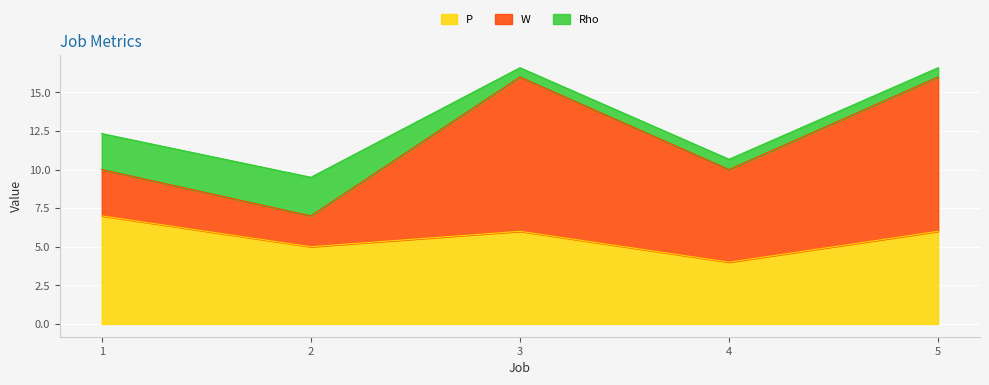

How many P values are between 5 and 6?

3